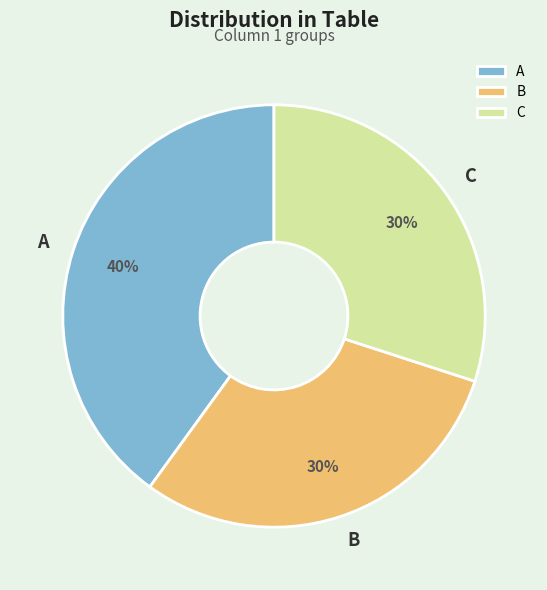

Is it true that A is 40% of the pie?

True